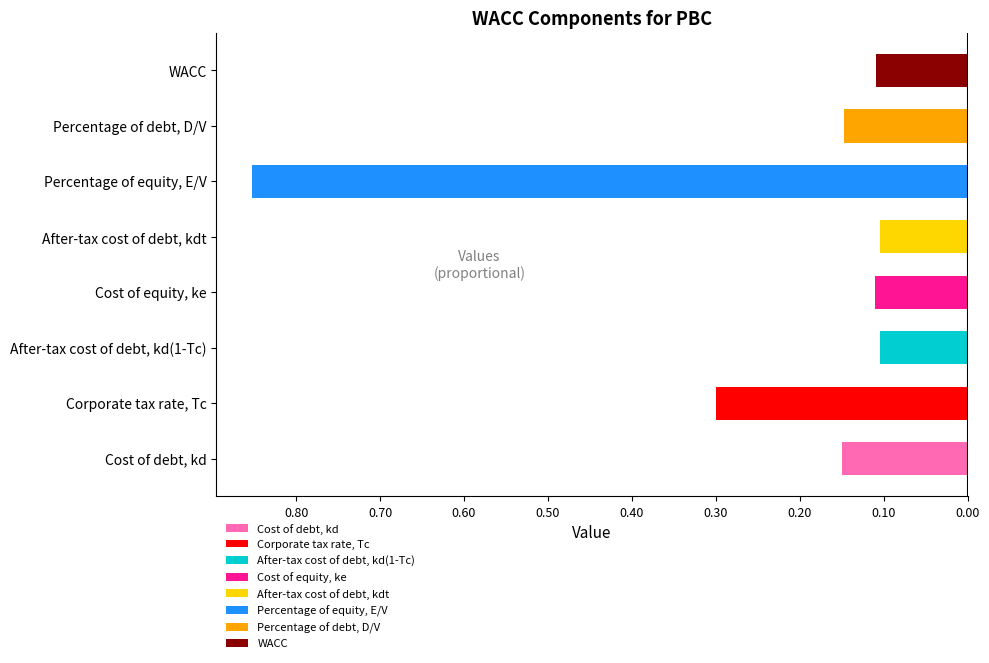

What is the label of the 3rd bar from the left?

After-tax cost of debt, kd(1-Tc)